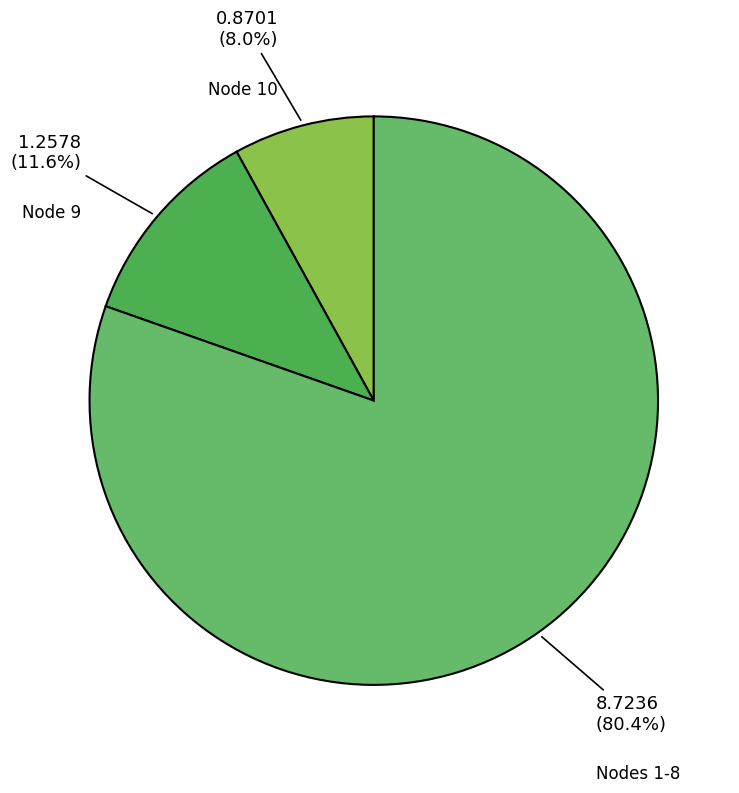

Rank the categories by value from lowest to highest.

Node 10, Node 9, Nodes 1-8